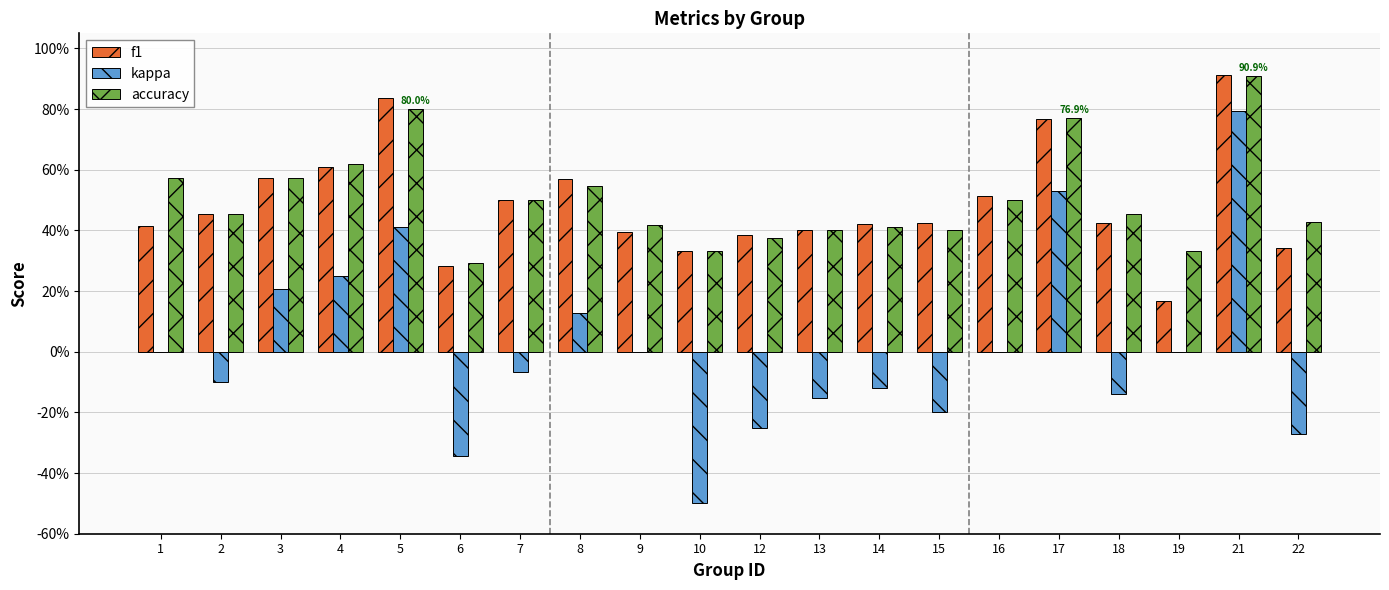

The accuracy series shows 0.4 at 12. True or false?

True